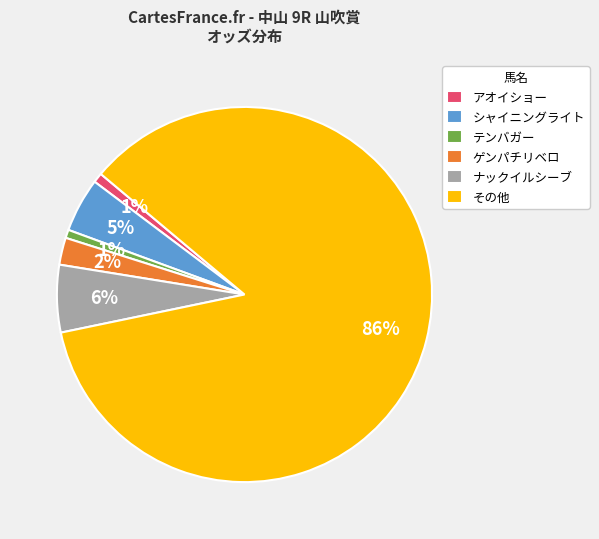

Which category has the biggest portion of the pie?

その他